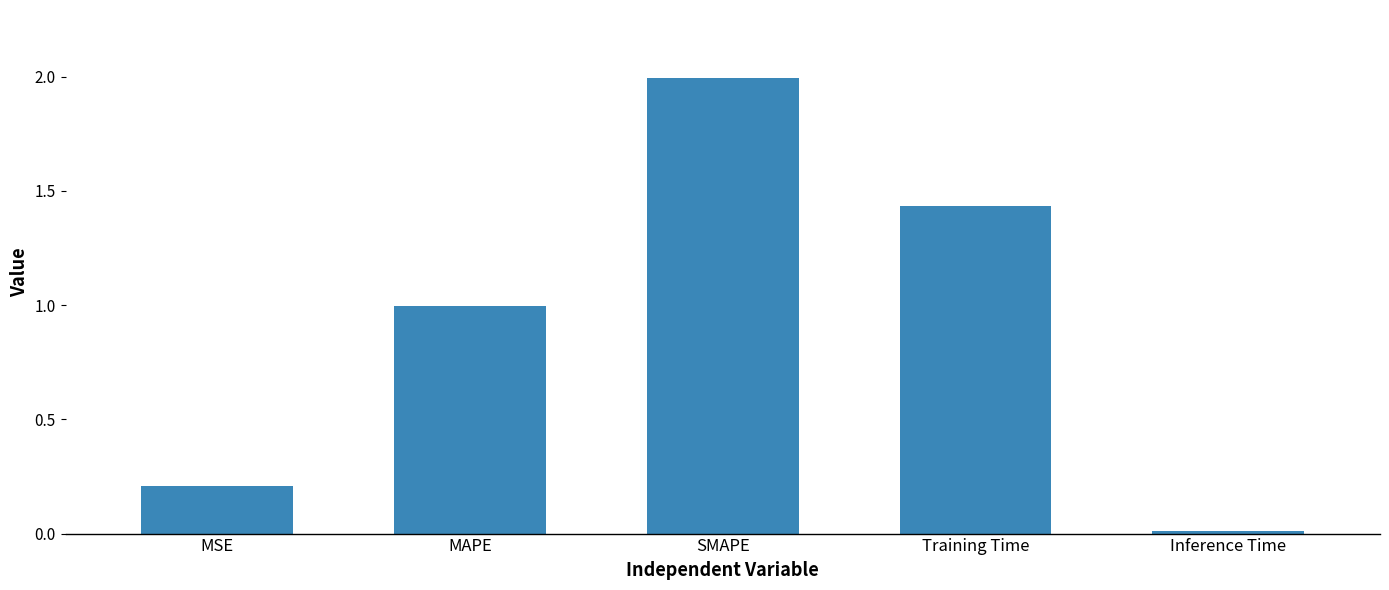

What is the difference between the values at Inference Time and MSE?

0.2